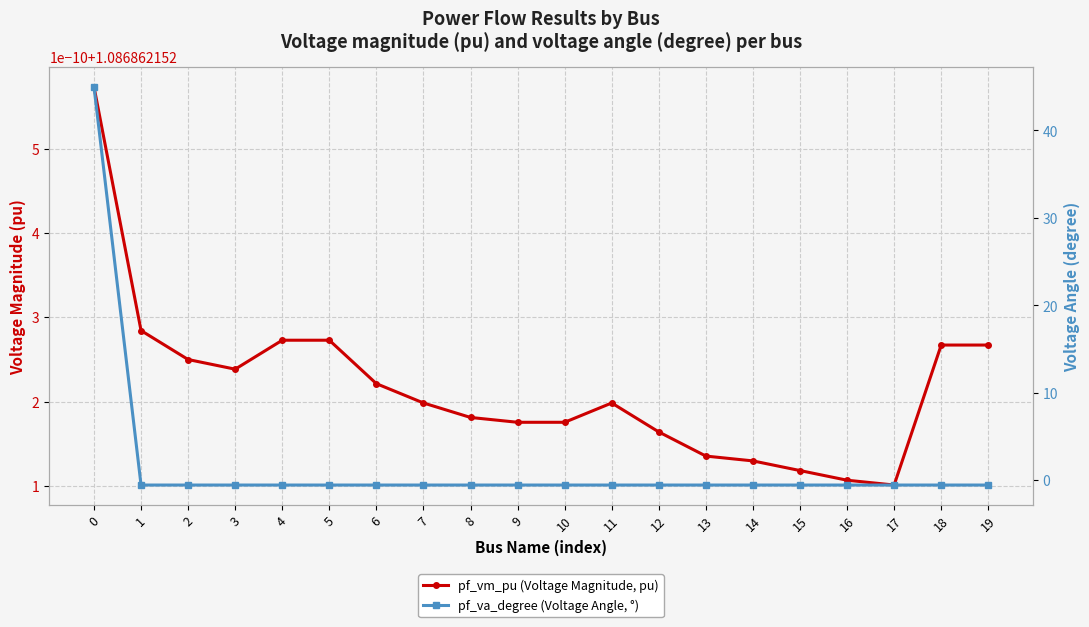

What is the sum of all pf_vm_pu (Voltage Magnitude, pu) values?

21.7